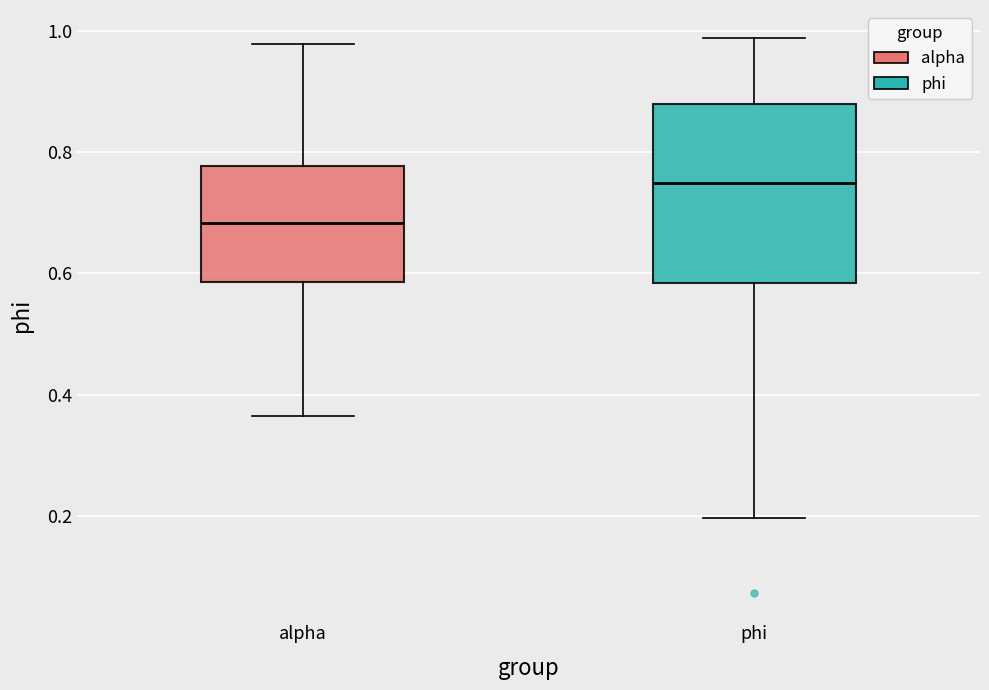

Reading left to right, read every box against the y-axis: the position of its median line, the range the box covers, and the ends of its whiskers. The values are not printed on the chart, so give them approximately, as read against the axis.

alpha: median 0.68, box 0.58 to 0.78, whiskers 0.36 to 0.98
phi: median 0.74, box 0.58 to 0.88, whiskers 0.20 to 0.98